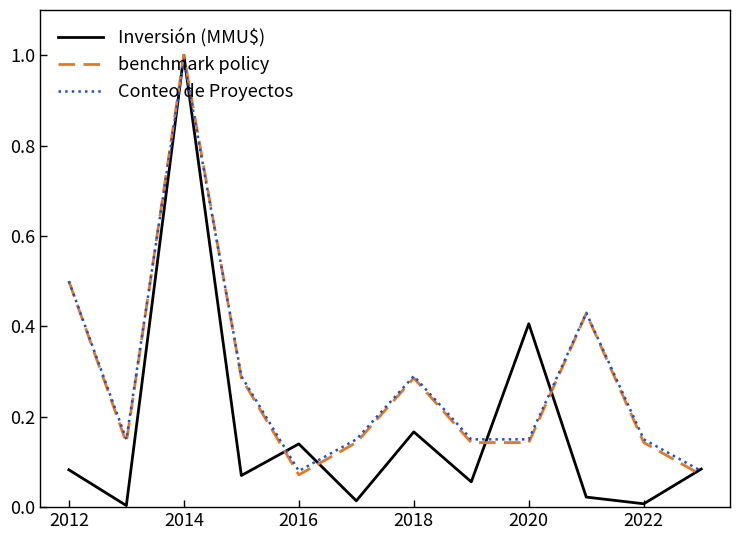

What is the maximum value shown in the chart?

1.0